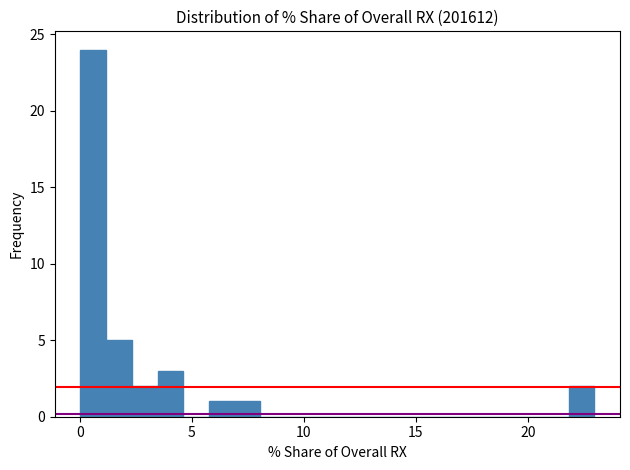

Read against the x-axis, roughly where is the centre of the tallest bar?

0.5